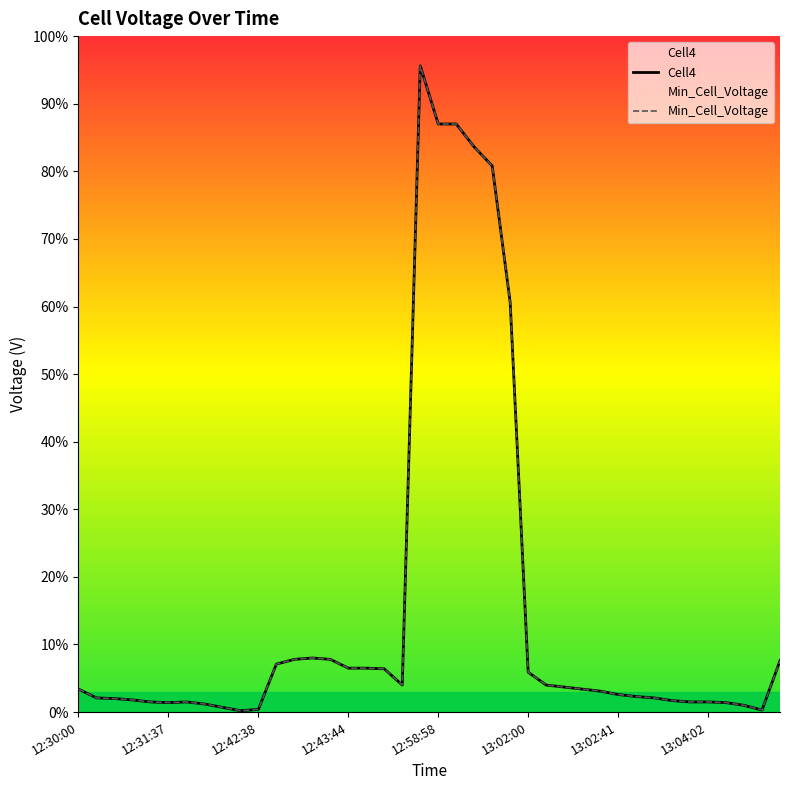

Between 14 and 38, which series saw the biggest shift?

Cell4